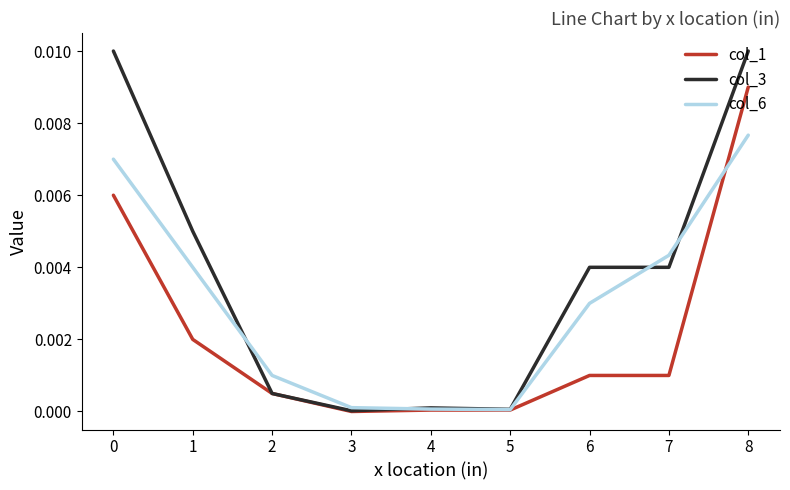

Which series has the widest spread of values?

col_3